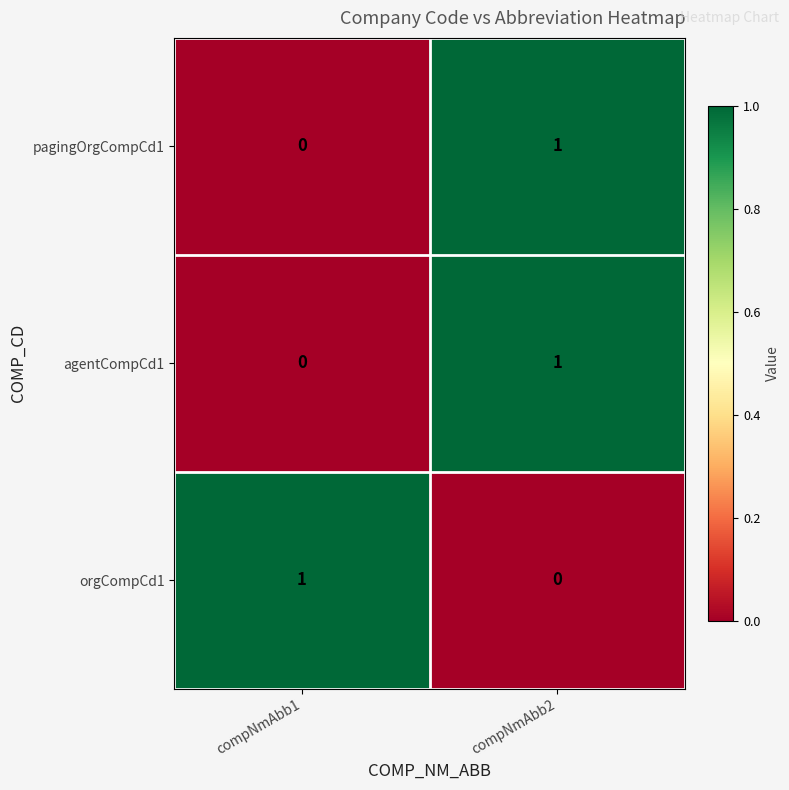

Reading left to right, extract all data points from this chart.

pagingOrgCompCd1: compNmAbb1=0	compNmAbb2=1
agentCompCd1: compNmAbb1=0	compNmAbb2=1
orgCompCd1: compNmAbb1=1	compNmAbb2=0